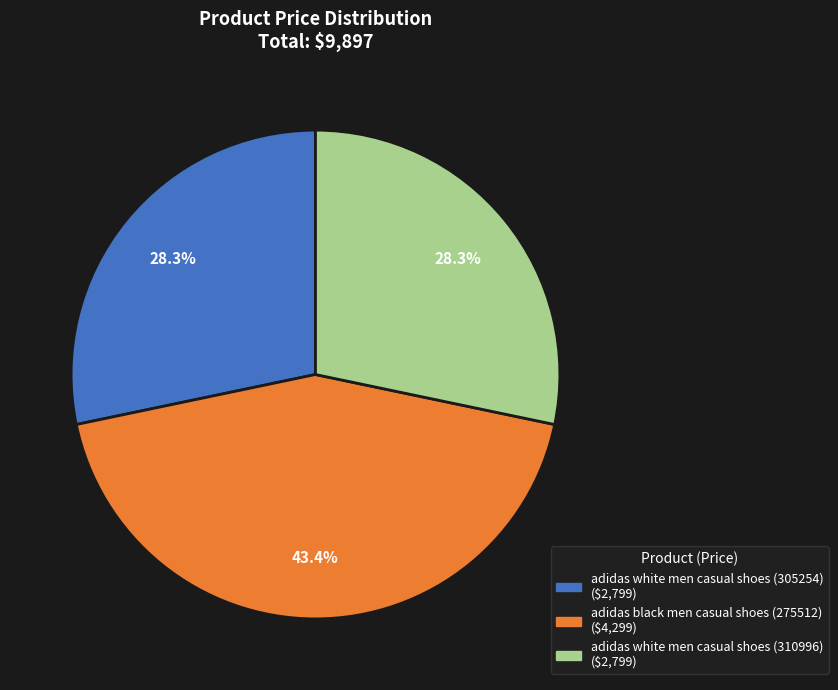

Which has a higher value, adidas white men casual shoes (310996) or adidas black men casual shoes (275512)?

adidas black men casual shoes (275512)